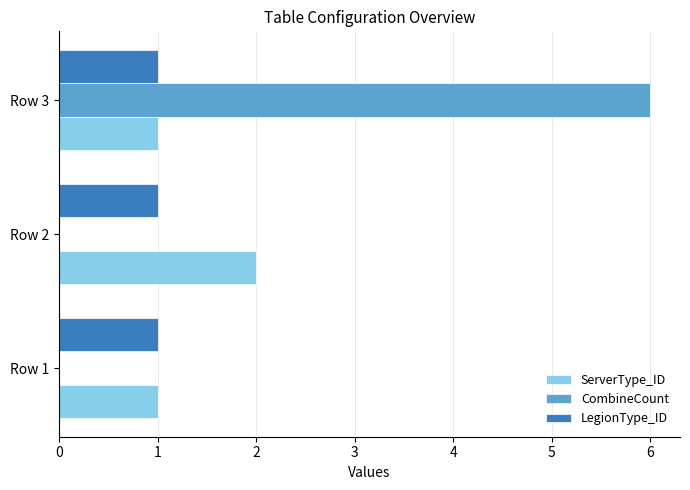

Which series has the largest total across all categories?

CombineCount